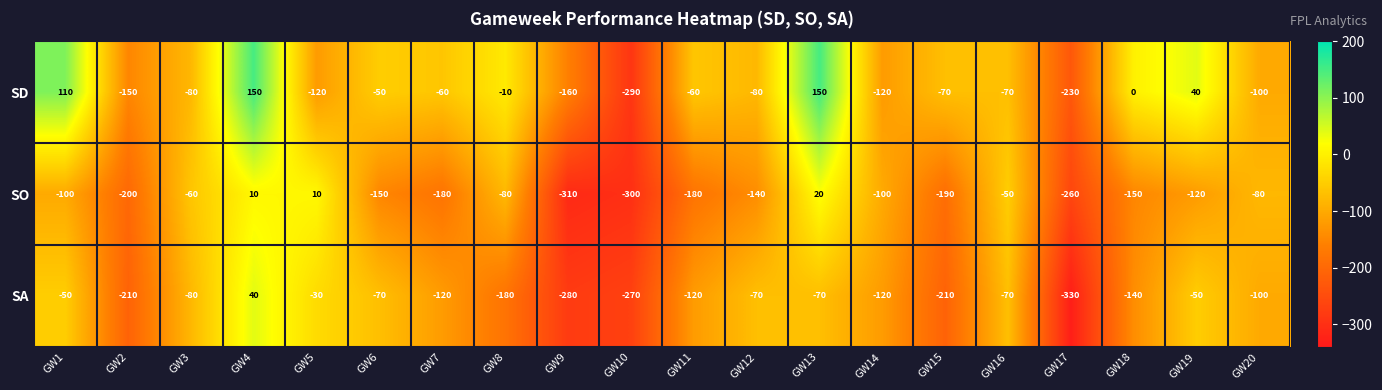

True or false: SA has a value of -210 at GW15.

True